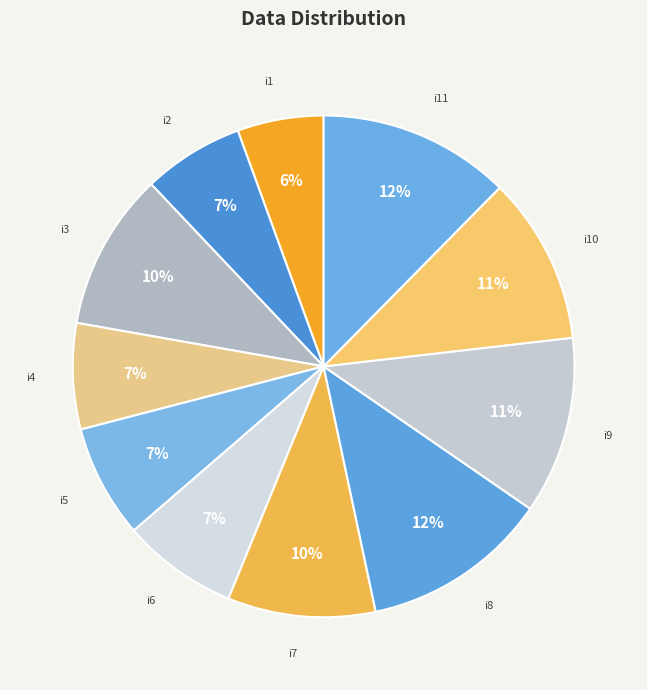

Is there a majority slice in this chart?

No